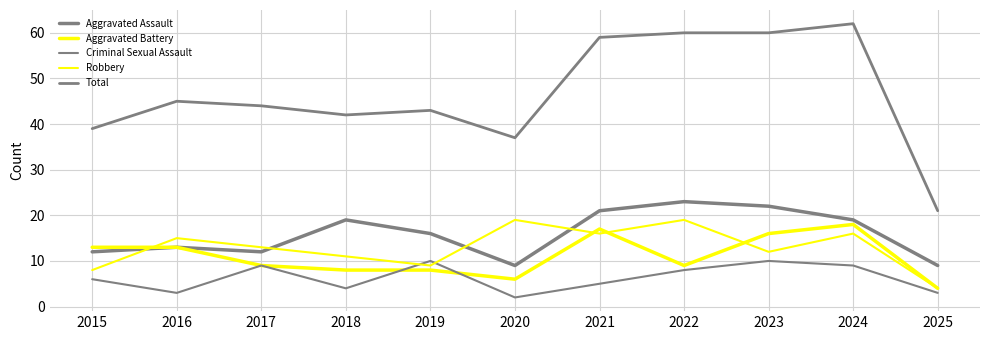

At which category is the sum across all series the highest?

2024